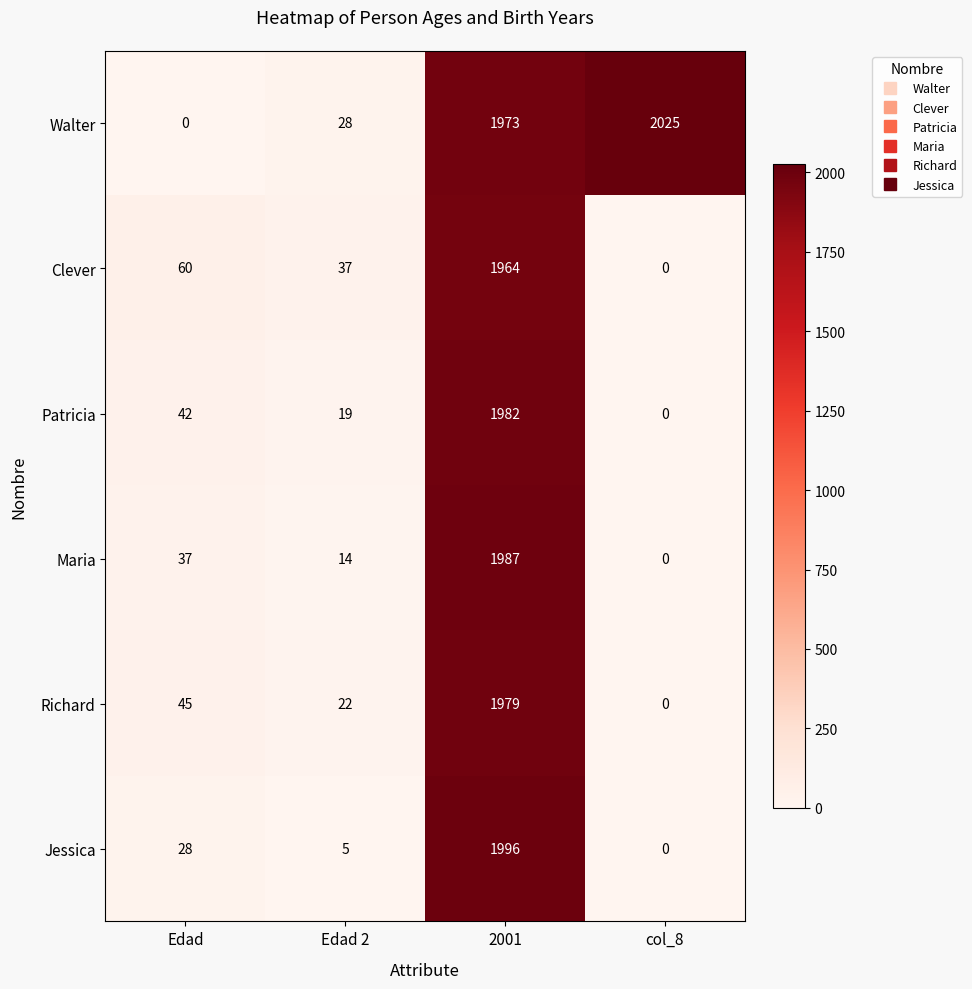

What is the difference between the Maria values at 2001 and Edad 2?

1973